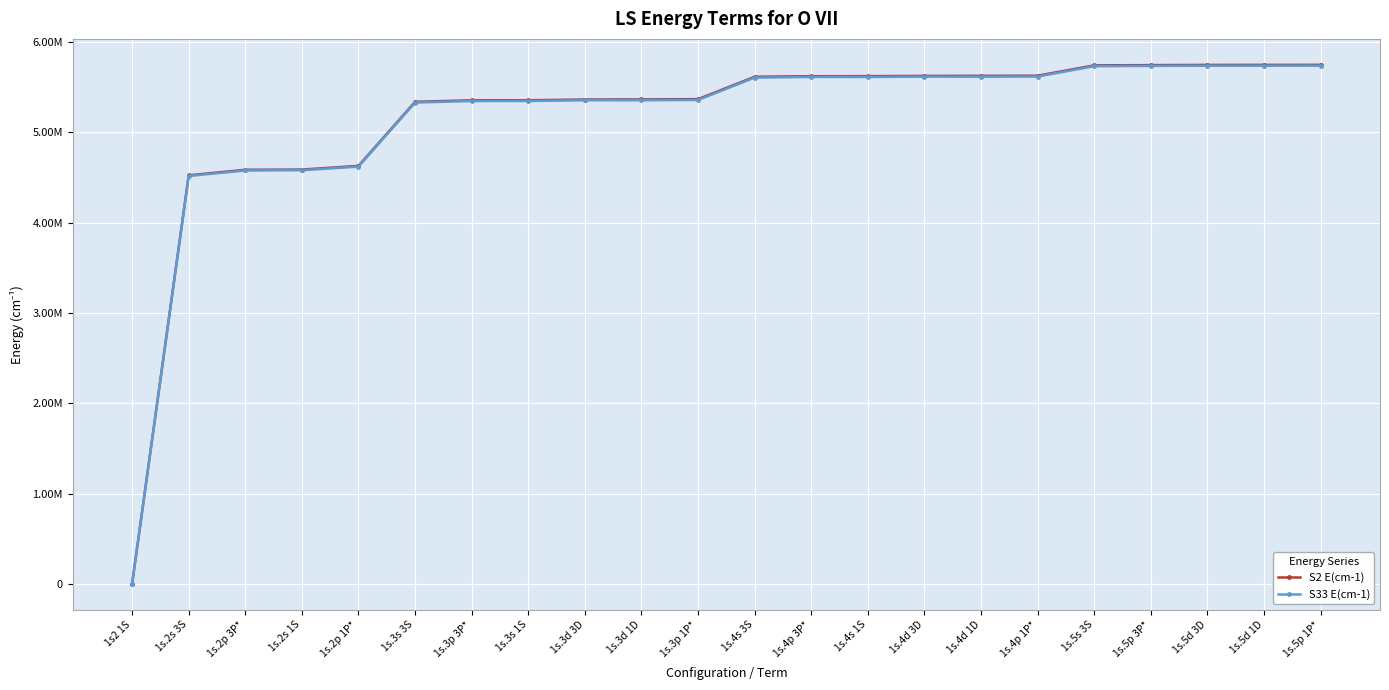

List the series in order of their overall mean, highest first.

S2 E(cm-1), S33 E(cm-1)